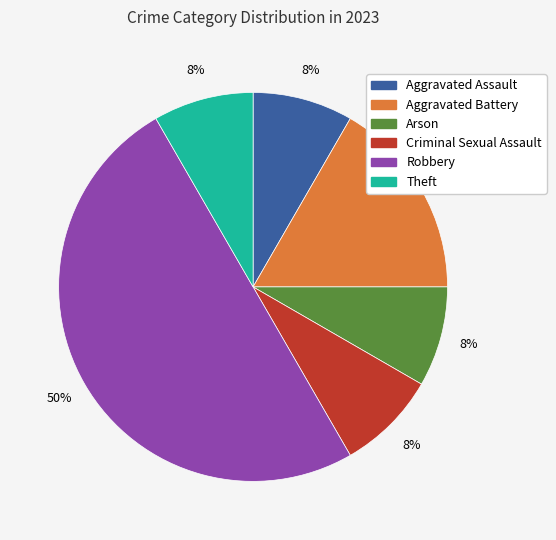

Is the sum of Theft and Robbery greater than half?

Yes